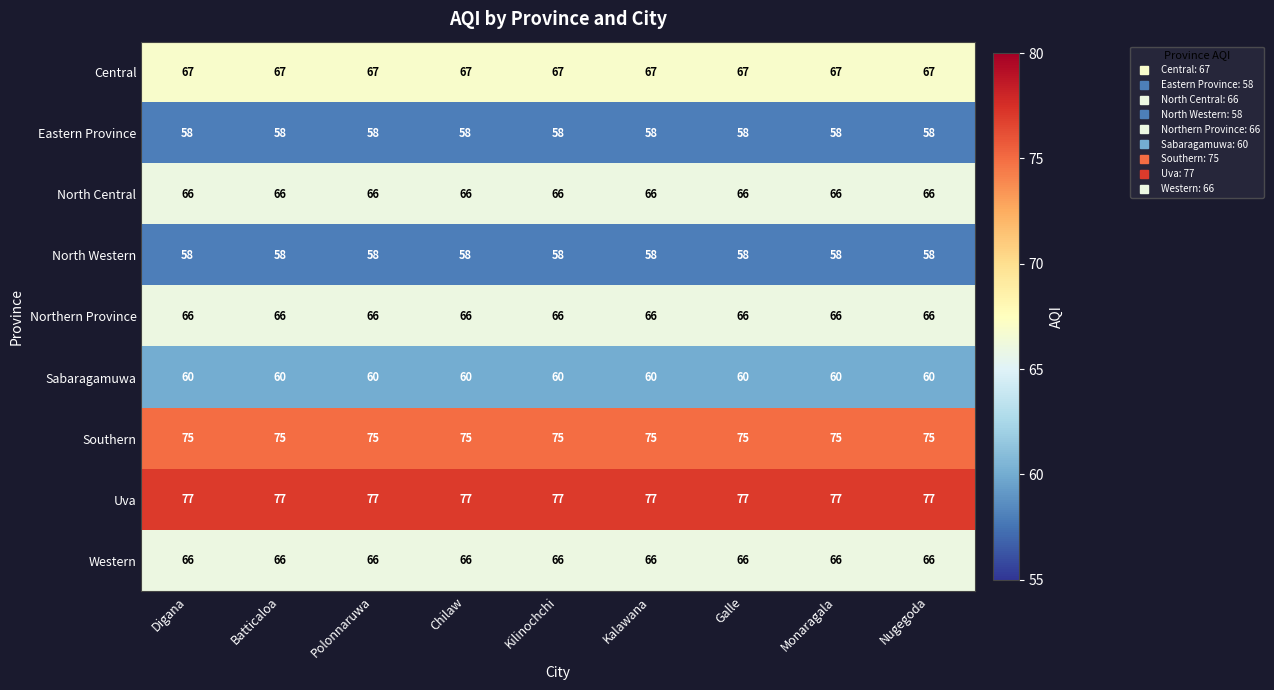

What is the maximum value shown in the chart?

77